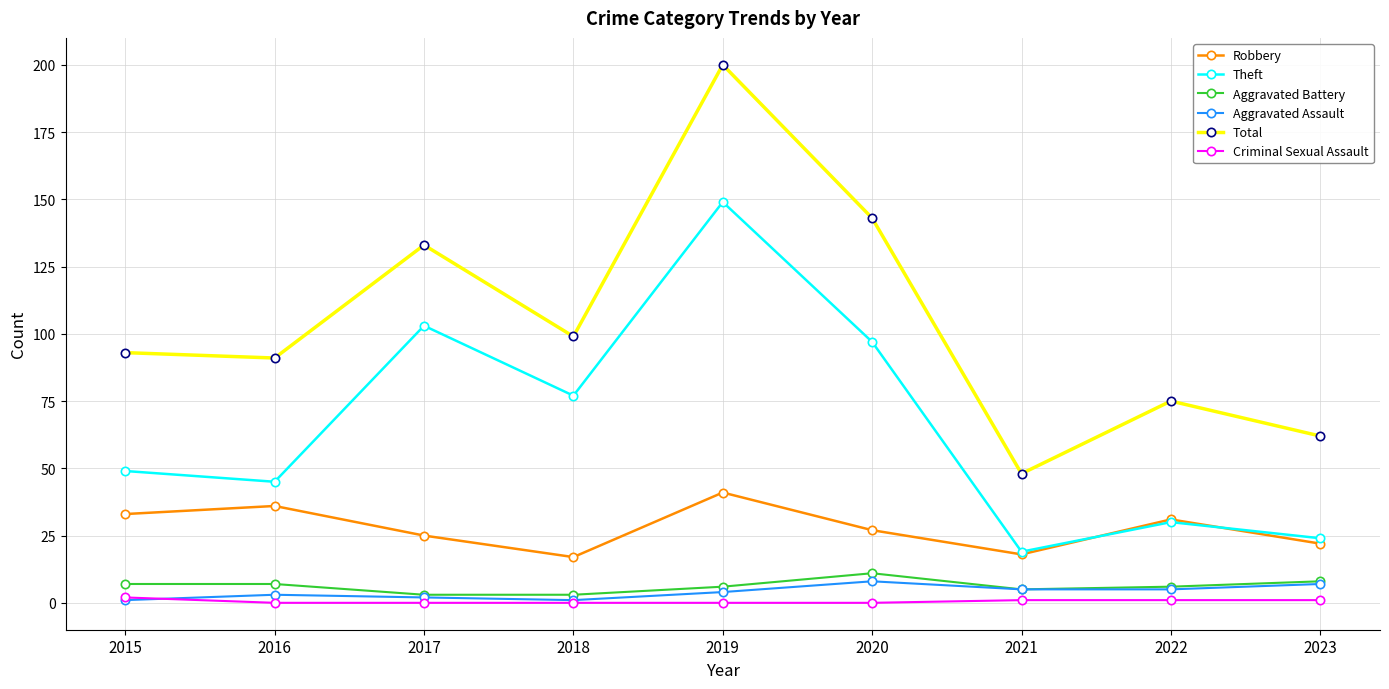

What are all the series names shown in the legend?

Robbery, Theft, Aggravated Battery, Aggravated Assault, Total, Criminal Sexual Assault